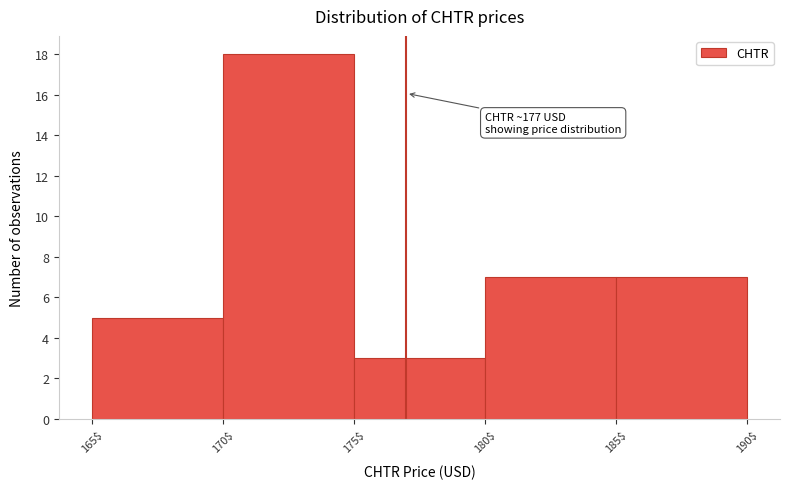

Over which range of the x-axis is the bar tallest?

170$ to 175$